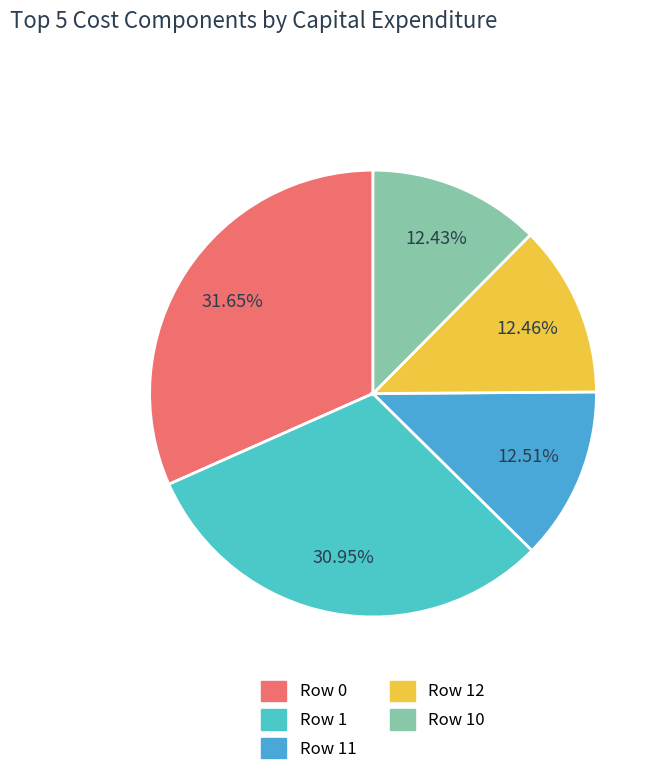

How many segments does this pie chart have?

5